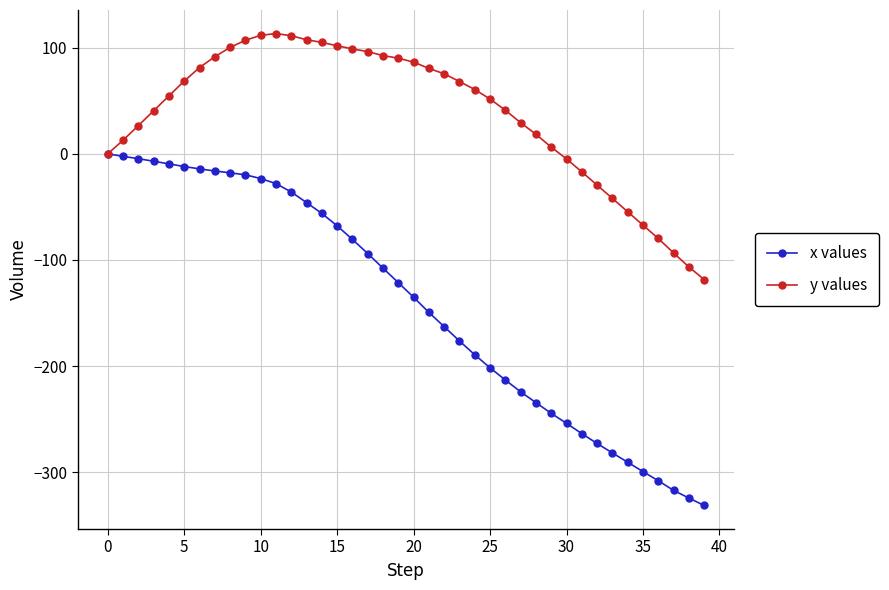

What is the maximum value shown in the chart?

113.3